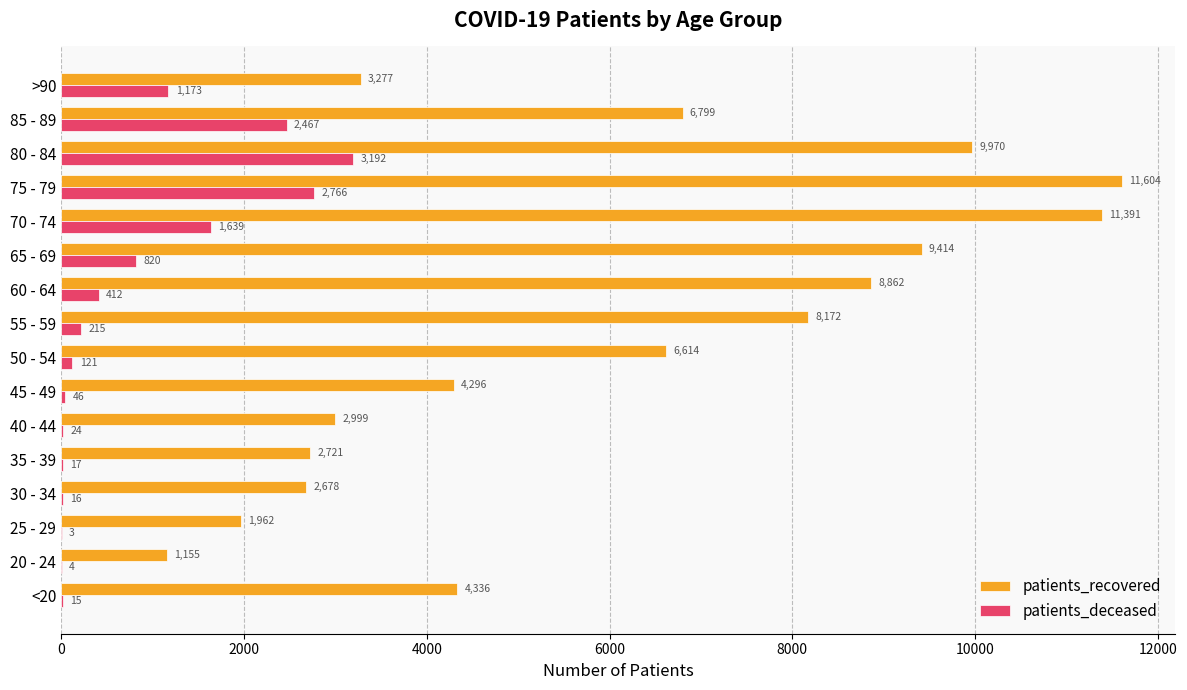

Count the number of categories in the chart.

16